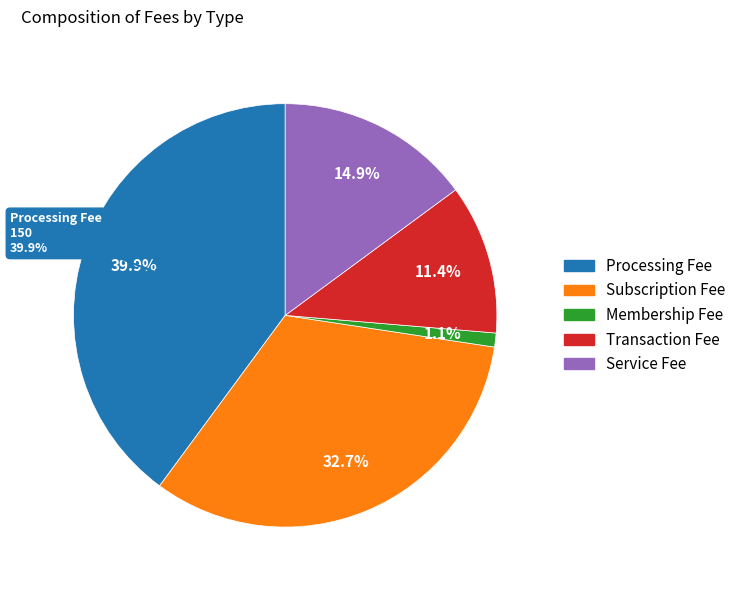

To the nearest percent, what is the average slice percentage?

20%